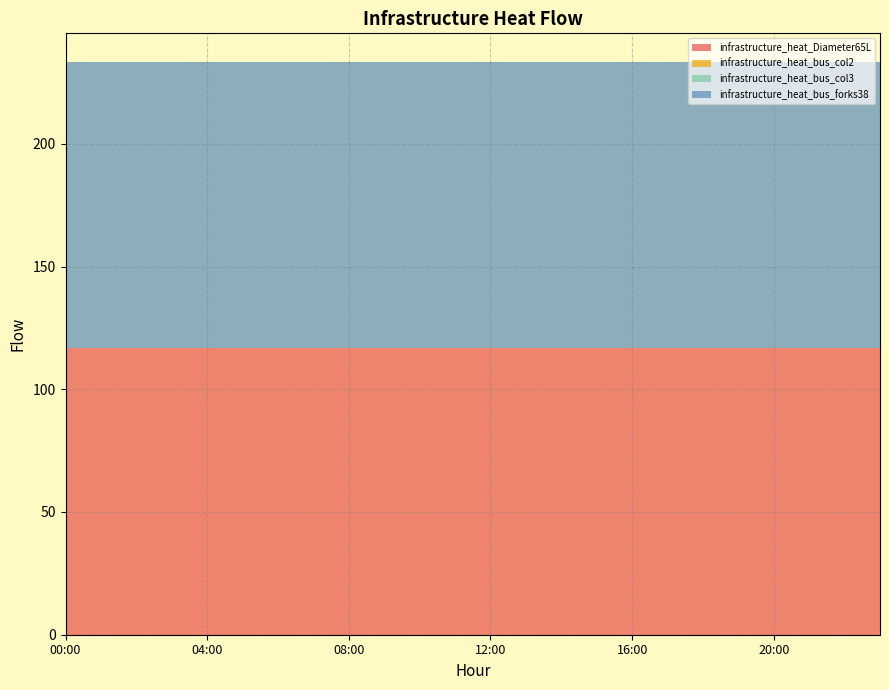

Reading left to right, extract all data points from this chart.

infrastructure_heat_Diameter65L: 00:00=116.7	01:00=116.7	02:00=116.7	03:00=116.7	04:00=116.7	05:00=116.7	06:00=116.7	07:00=116.7	08:00=116.7	09:00=116.7	10:00=116.7	11:00=116.7	12:00=116.7	13:00=116.7	14:00=116.7	15:00=116.7	16:00=116.7	17:00=116.7	18:00=116.7	19:00=116.7	20:00=116.7	21:00=116.7	22:00=116.7	23:00=116.7
infrastructure_heat_bus_col2: 00:00=0.0	01:00=0.0	02:00=0.0	03:00=0.0	04:00=0.0	05:00=0.0	06:00=0.0	07:00=0.0	08:00=0.0	09:00=0.0	10:00=0.0	11:00=0.0	12:00=0.0	13:00=0.0	14:00=0.0	15:00=0.0	16:00=0.0	17:00=0.0	18:00=0.0	19:00=0.0	20:00=0.0	21:00=0.0	22:00=0.0	23:00=0.0
infrastructure_heat_bus_col3: 00:00=0.0	01:00=0.0	02:00=0.0	03:00=0.0	04:00=0.0	05:00=0.0	06:00=0.0	07:00=0.0	08:00=0.0	09:00=0.0	10:00=0.0	11:00=0.0	12:00=0.0	13:00=0.0	14:00=0.0	15:00=0.0	16:00=0.0	17:00=0.0	18:00=0.0	19:00=0.0	20:00=0.0	21:00=0.0	22:00=0.0	23:00=0.0
infrastructure_heat_bus_forks38: 00:00=116.7	01:00=116.7	02:00=116.7	03:00=116.7	04:00=116.7	05:00=116.7	06:00=116.7	07:00=116.7	08:00=116.7	09:00=116.7	10:00=116.7	11:00=116.7	12:00=116.7	13:00=116.7	14:00=116.7	15:00=116.7	16:00=116.7	17:00=116.7	18:00=116.7	19:00=116.7	20:00=116.7	21:00=116.7	22:00=116.7	23:00=116.7